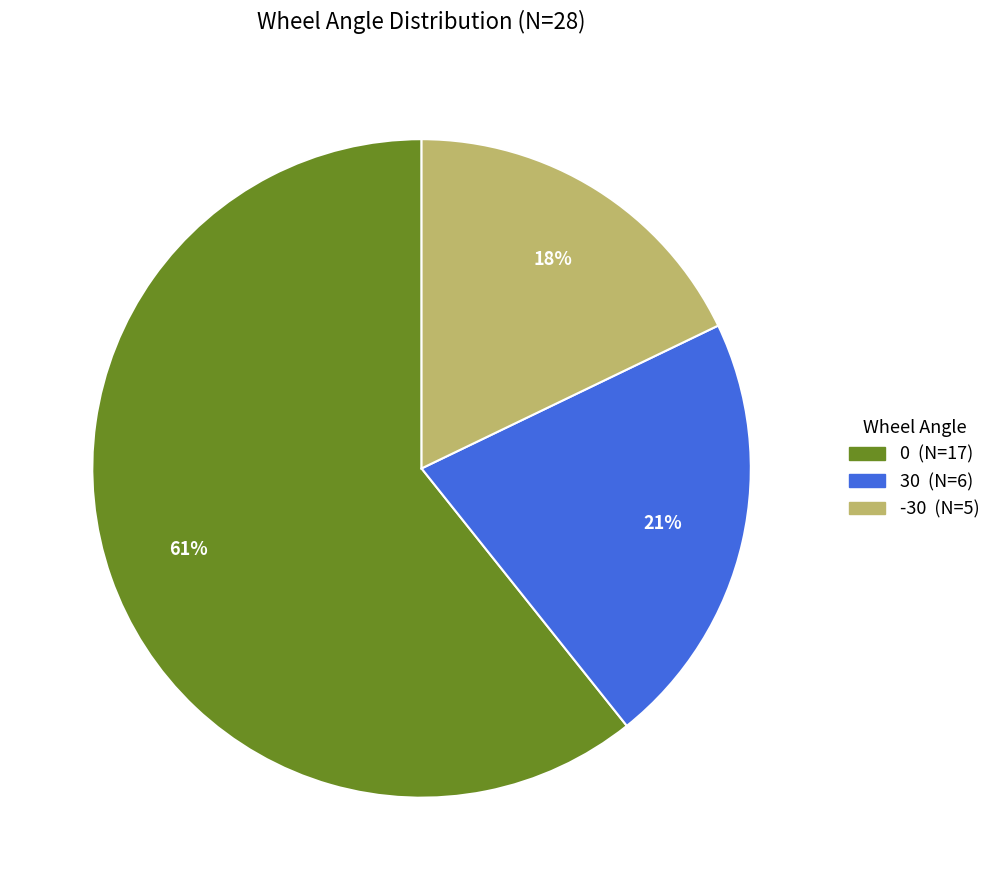

Is there any slice that represents more than half of the pie?

Yes